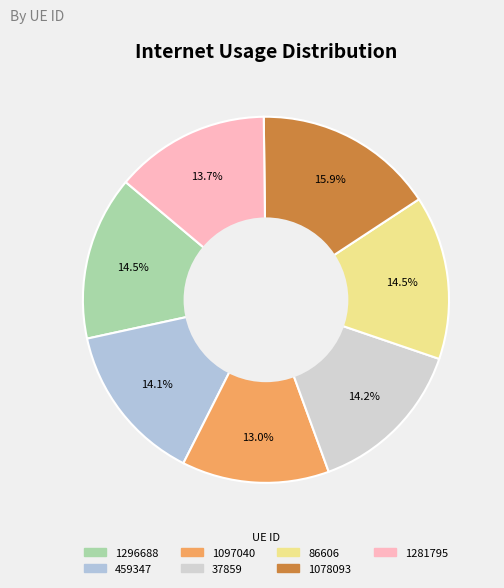

To the nearest percent, what portion does 1078093 represent?

16%